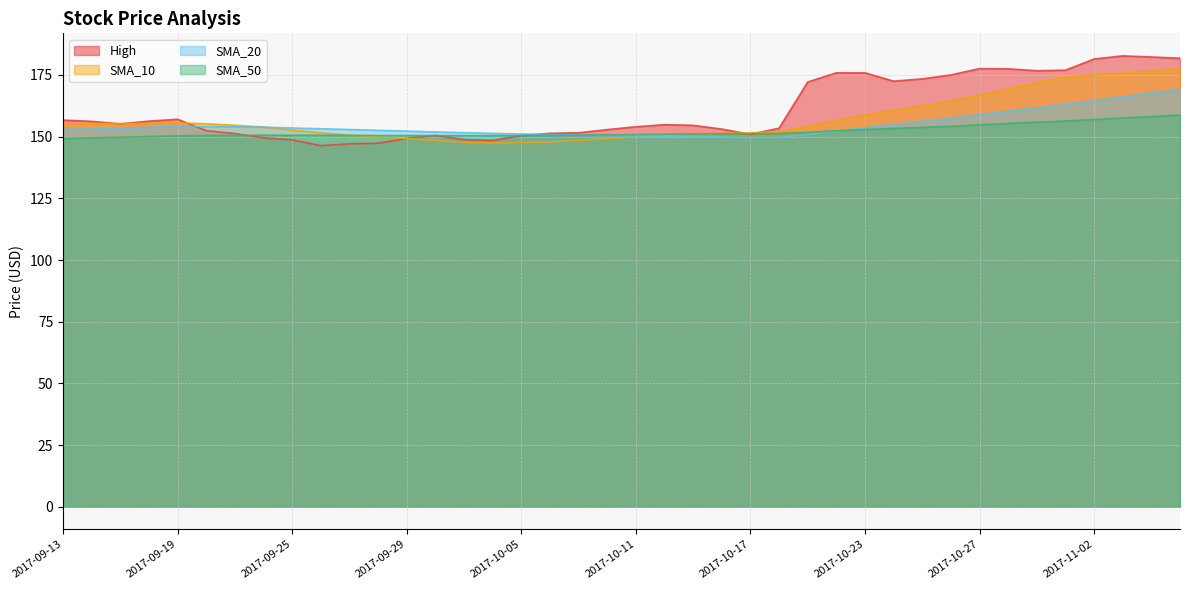

What is the sum of the SMA_20 values at 2017-11-03 and 2017-09-22?

320.0